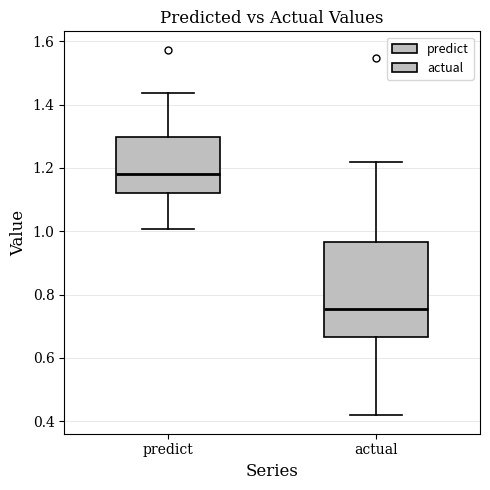

Reading left to right, transcribe this box plot: for each box, give where its median line is, the range the box spans, and where its two whiskers end, as read against the y-axis. The values are not printed on the chart, so give them approximately, as read against the axis.

predict: median 1.18, box 1.12 to 1.30, whiskers 1.00 to 1.44
actual: median 0.76, box 0.66 to 0.96, whiskers 0.42 to 1.22